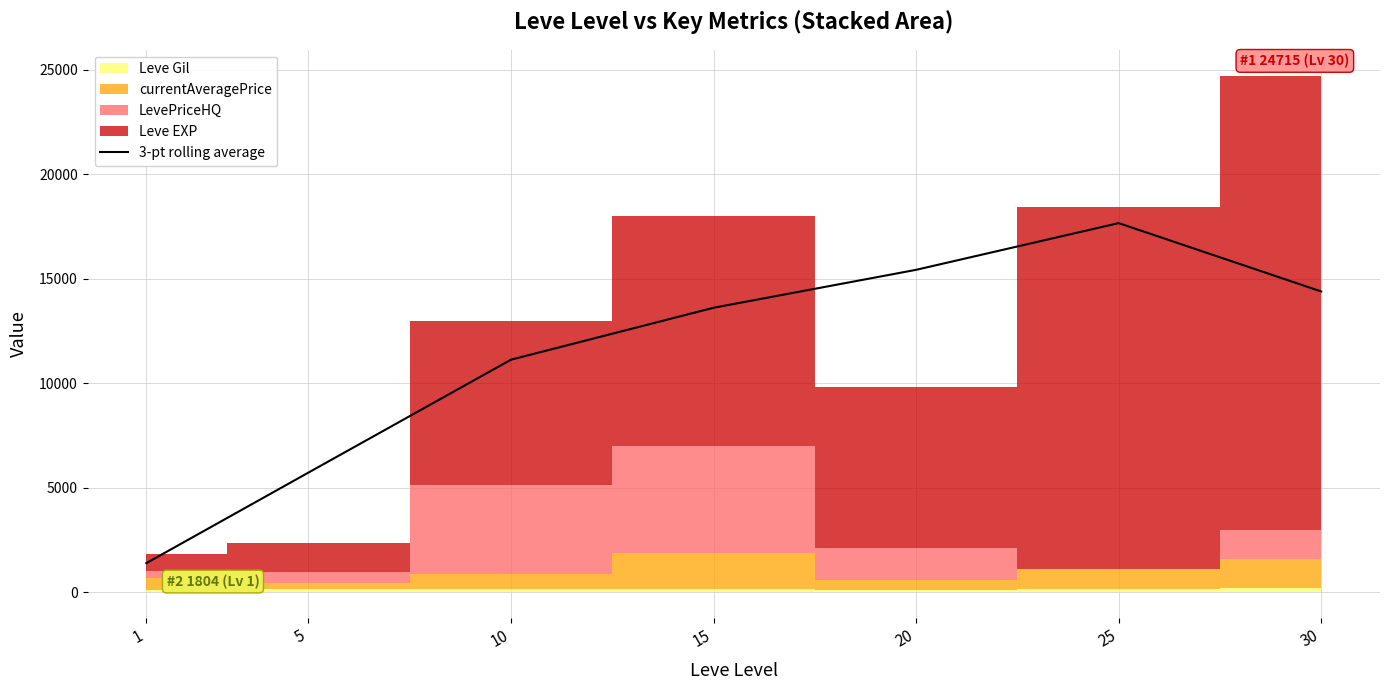

What is the sum of the values at 20 and 25?

33073.7